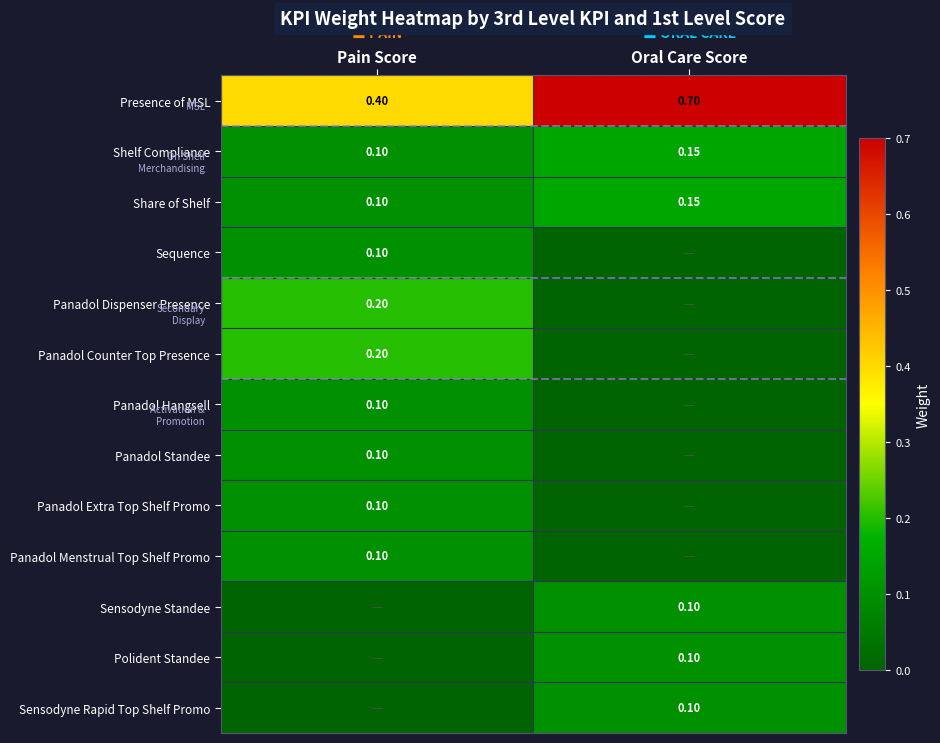

At which label is Presence of MSL closest to 0?

Pain Score